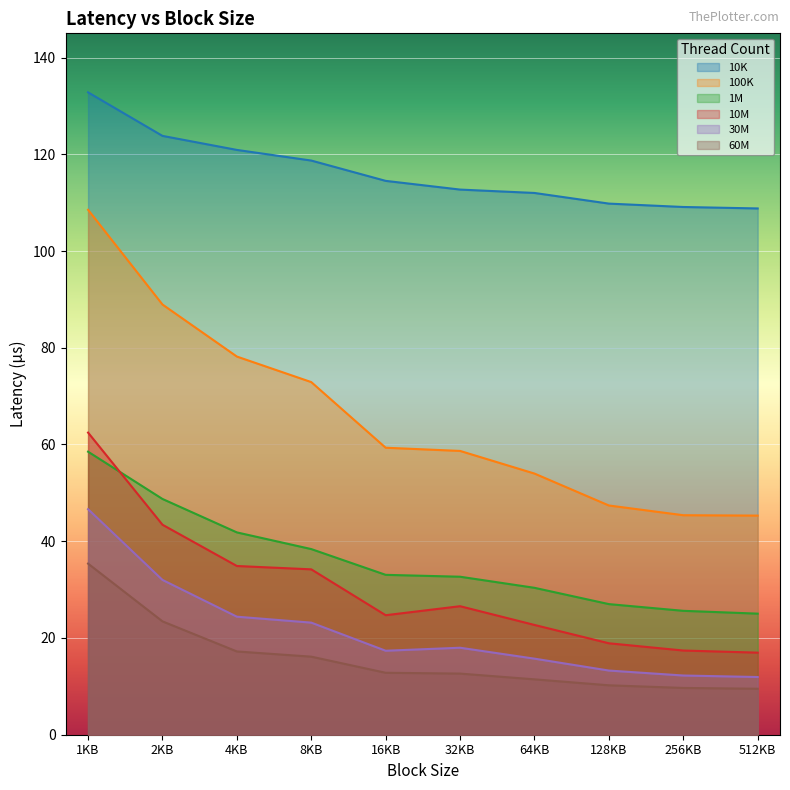

True or false: 100K and 10M intersect in this chart.

False